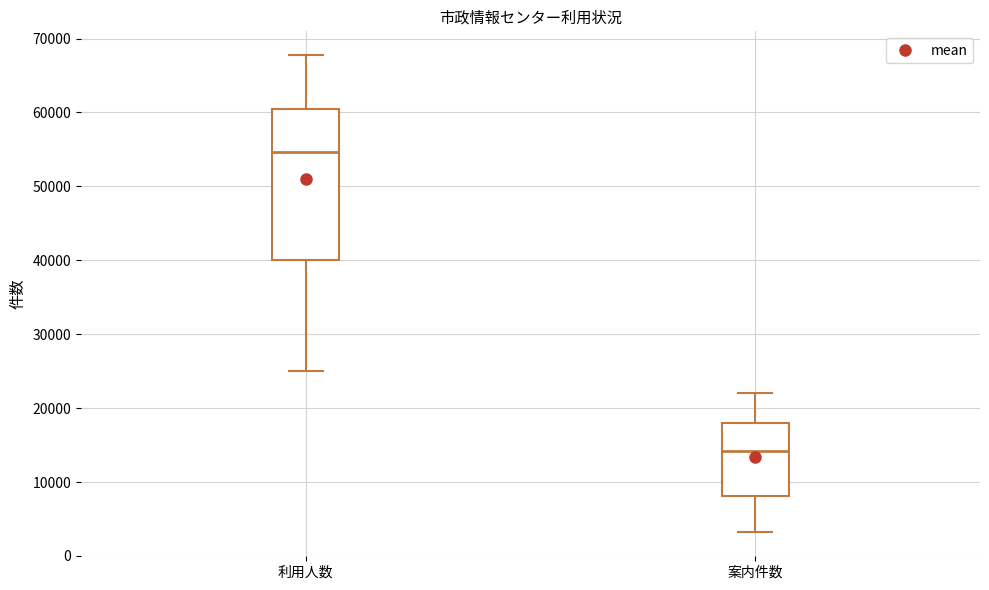

Which box is the tallest, from its lower edge to its upper edge?

利用人数